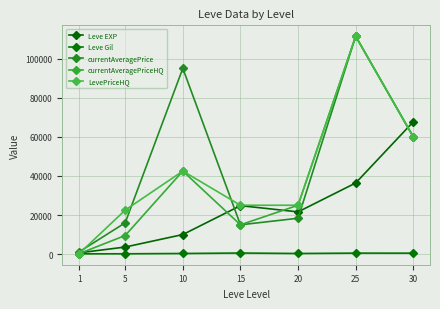

At how many categories does at least one series exceed 83707?

2